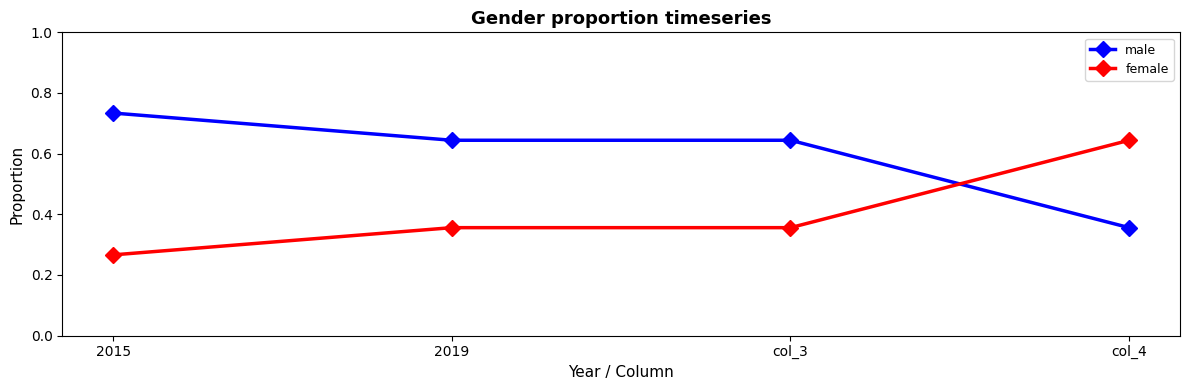

At which category does the chart reach its minimum across all series?

2015